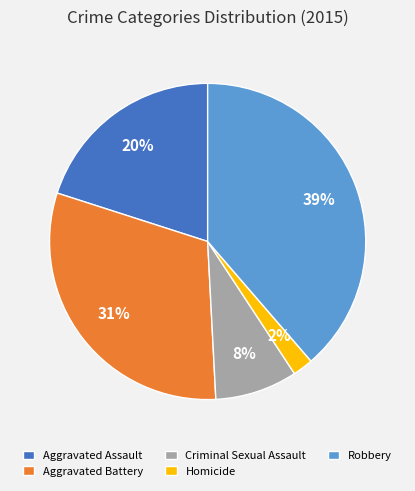

Which category has the biggest portion of the pie?

Robbery